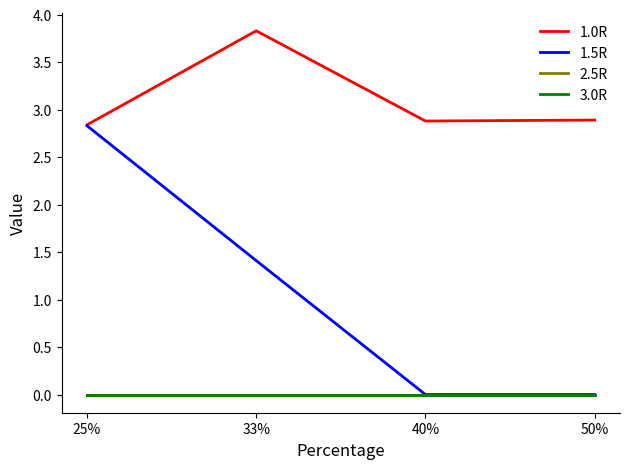

Is this an area chart (filled region under the line)?

No